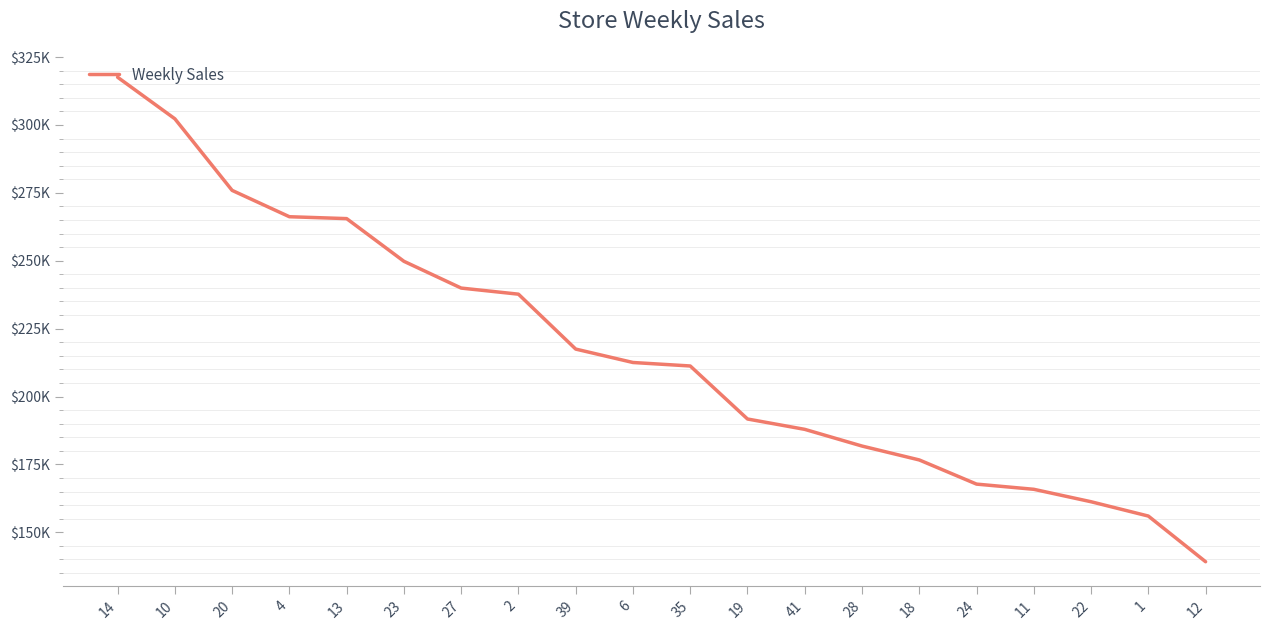

Is this an area chart (filled region under the line)?

No